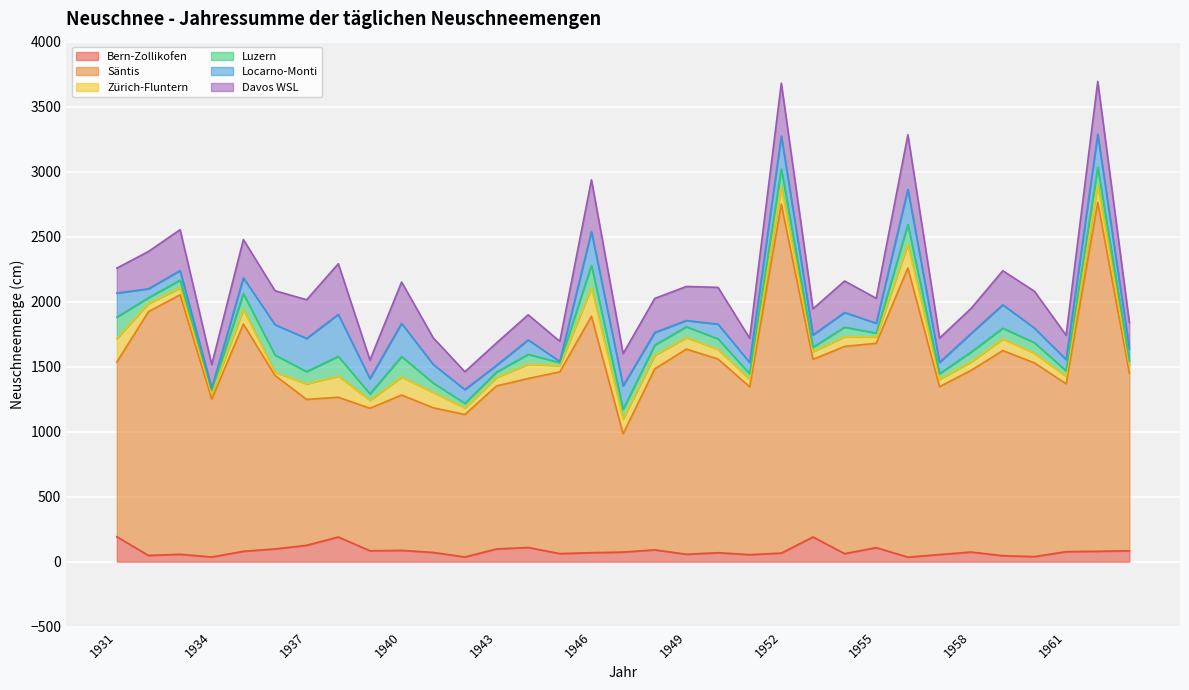

Is the value of Davos WSL at 1935 greater than the value of Säntis at 1942?

No